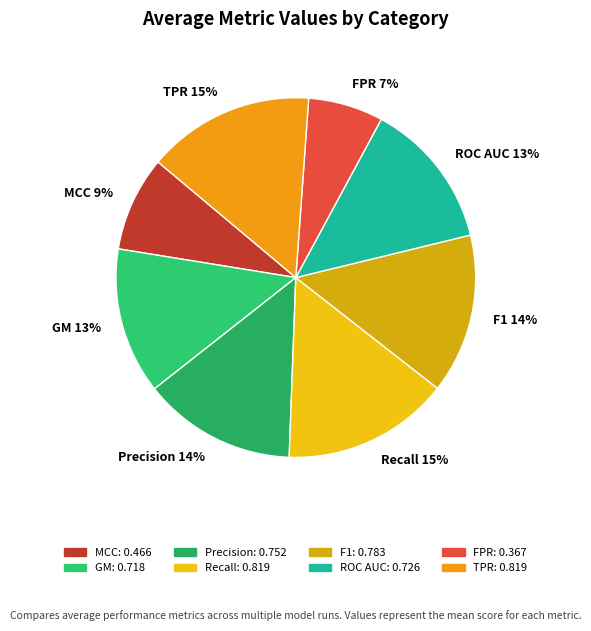

Which has a higher value, MCC or TPR?

TPR